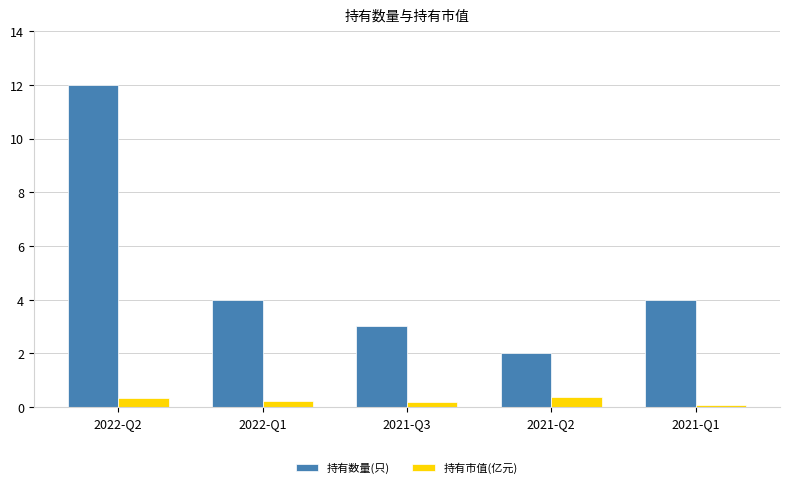

Rank the series by their maximum value, from highest to lowest.

持有数量(只), 持有市值(亿元)